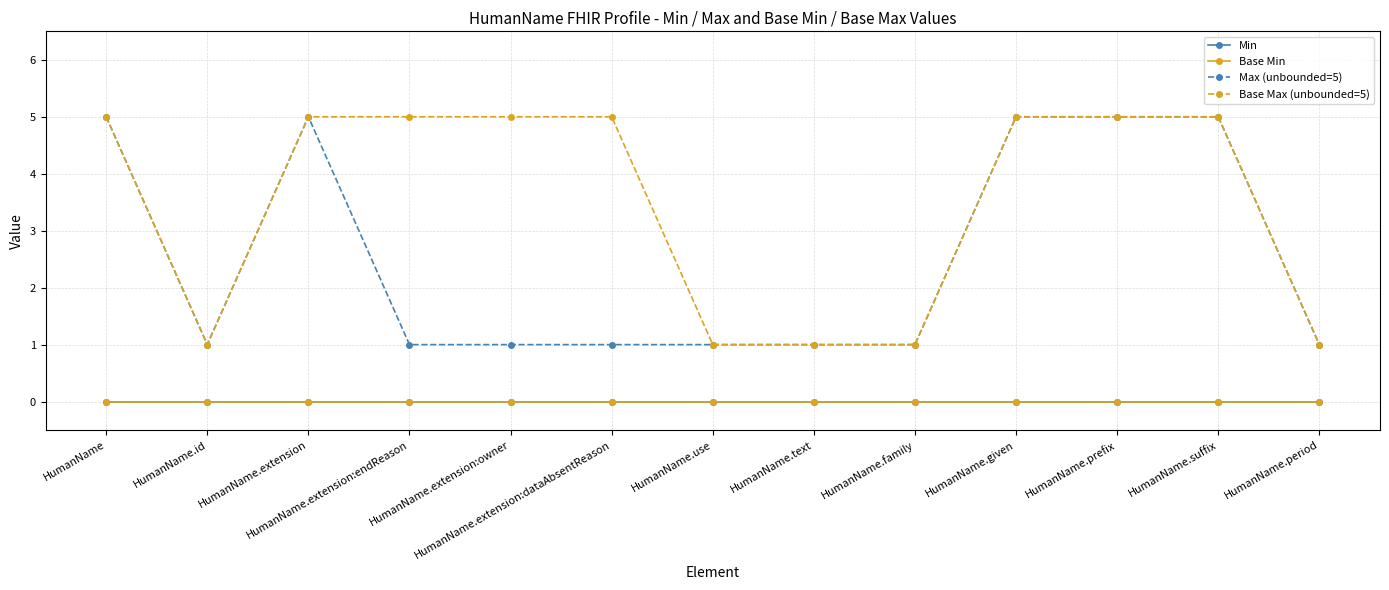

Is this an area chart (filled region under the line)?

No